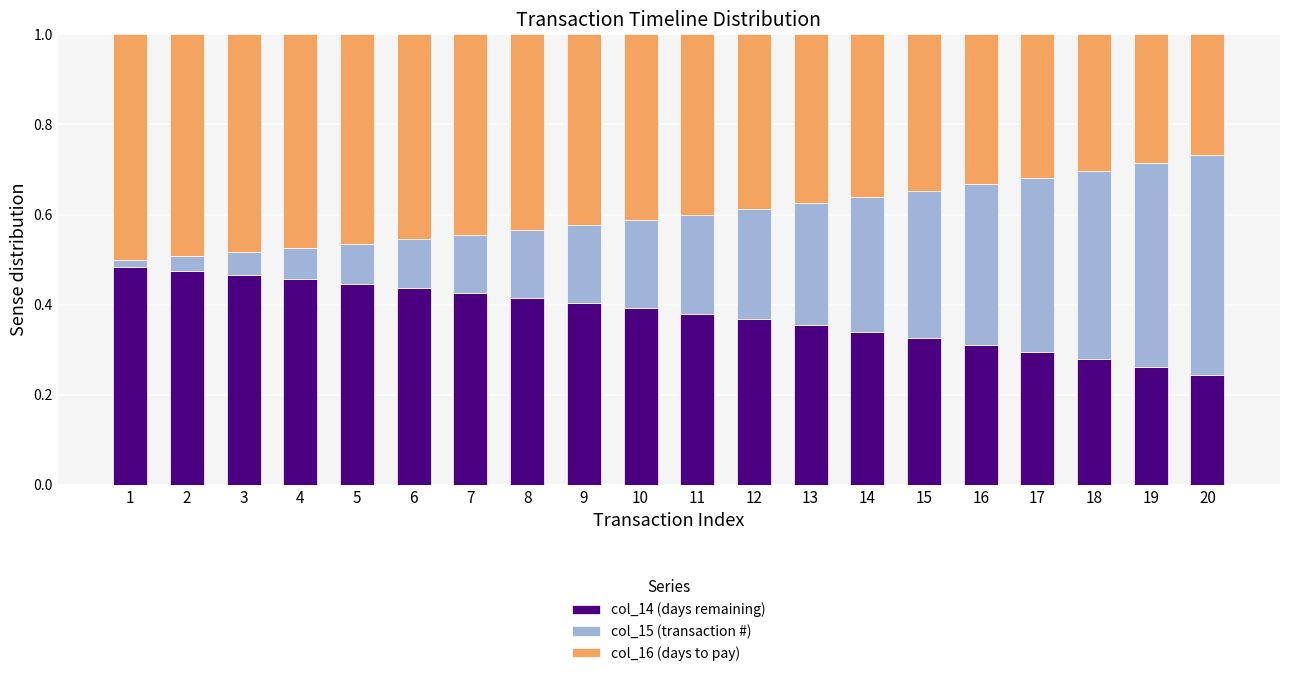

Is it true that col_14 (days remaining) equals 0.2 at 20?

True